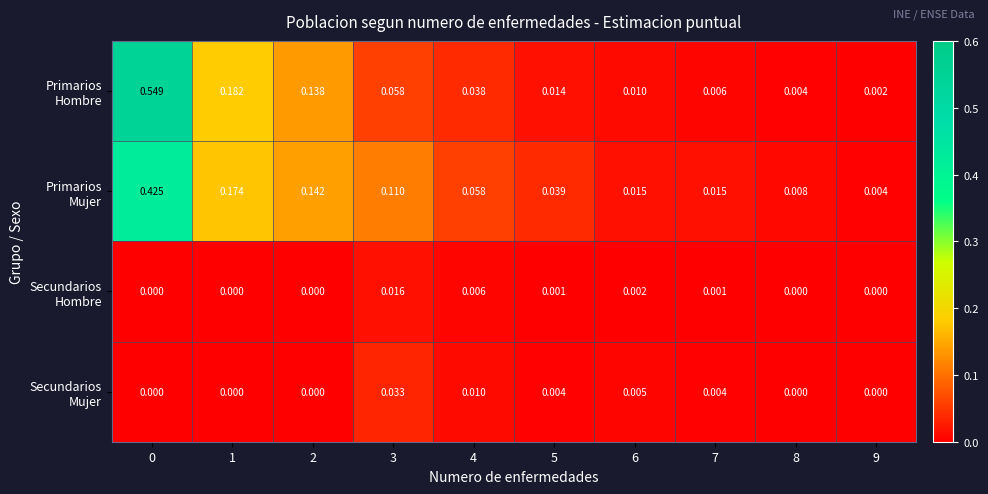

Rank the series at 2 from highest to lowest value.

Primarios Mujer, Primarios Hombre, Secundarios Hombre, Secundarios Mujer